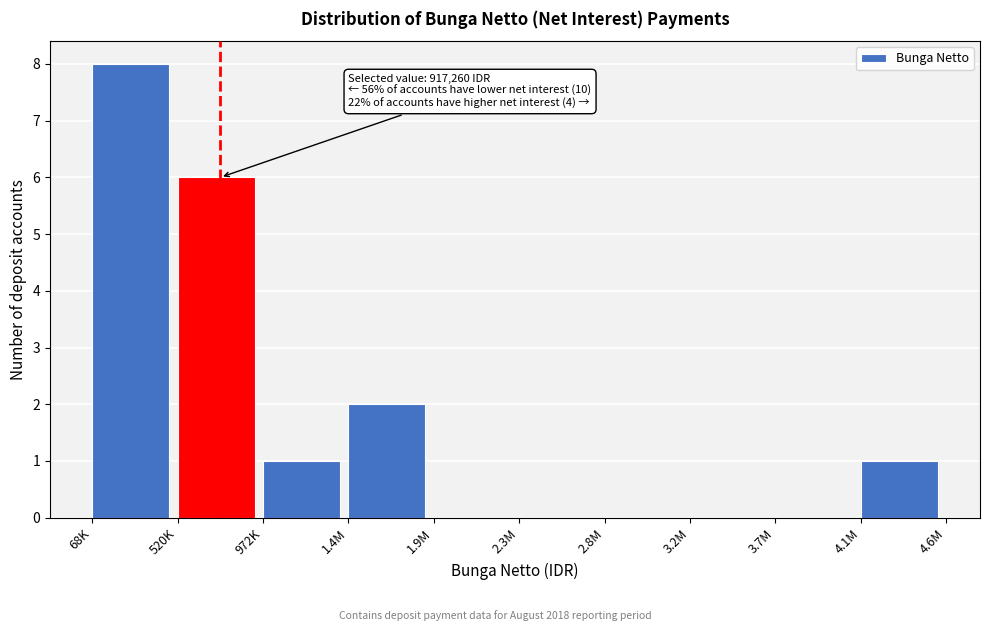

Reading left to right, extract all data points from this chart.

68K=8	520K=6	972K=1	1.4M=2	1.9M=0	2.3M=0	2.8M=0	3.2M=0	3.7M=0	4.1M=1